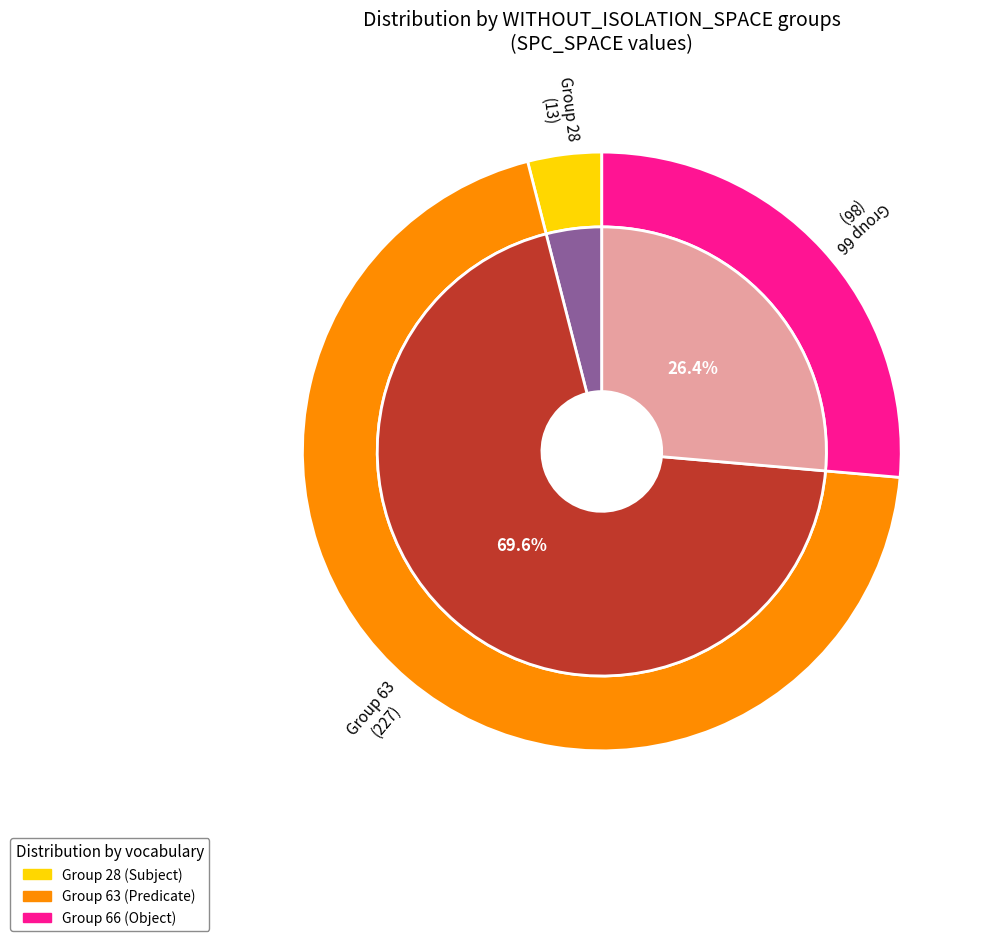

Does any single category account for the majority?

No